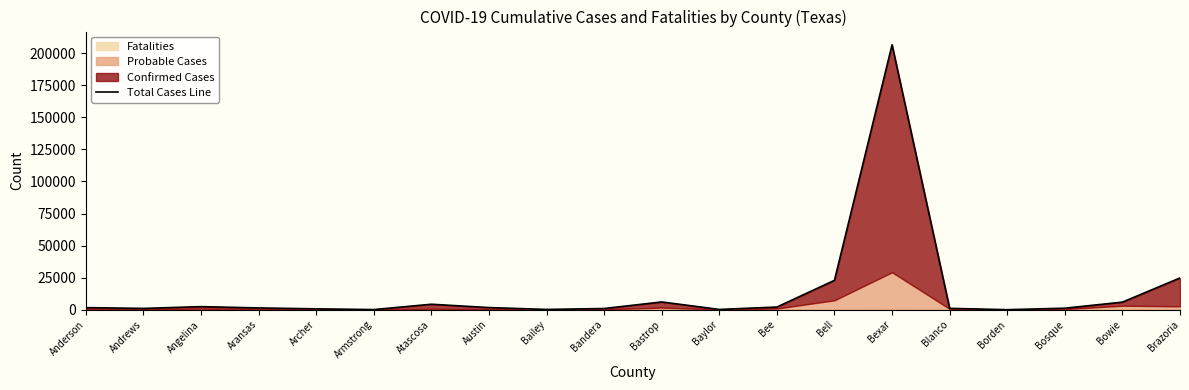

Where is the first local maximum?

Angelina